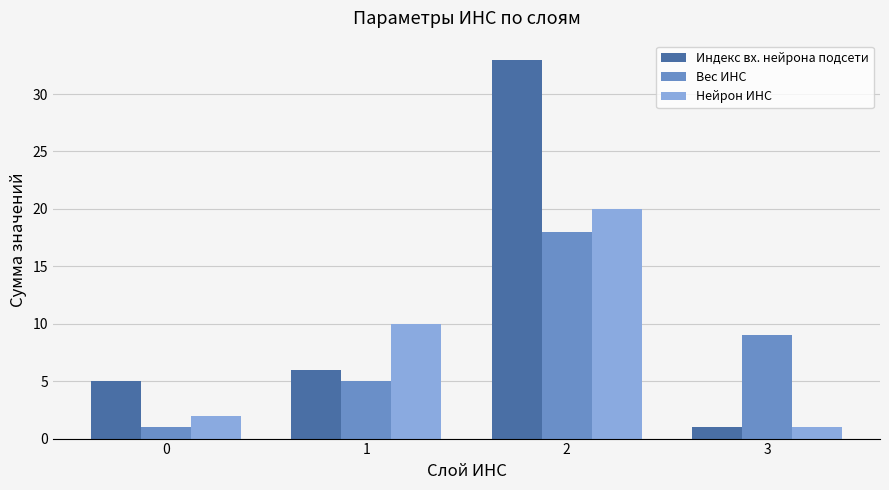

Which series has the largest total across all categories?

Индекс вх. нейрона подсети